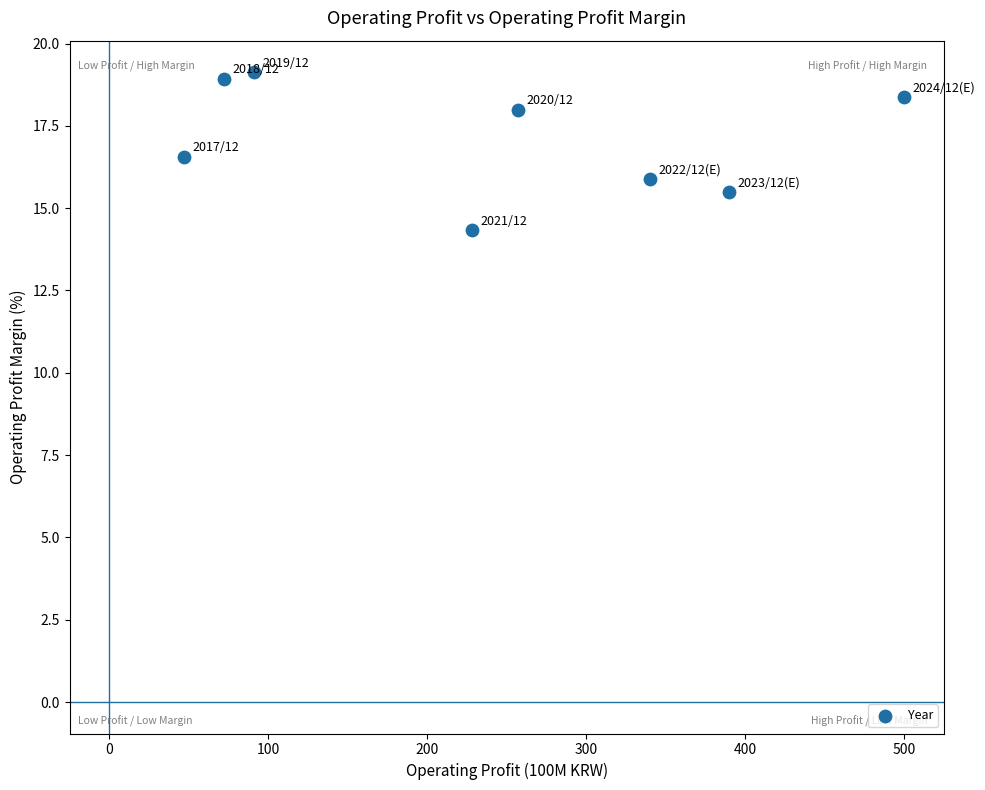

What is the average Y value?

17.1